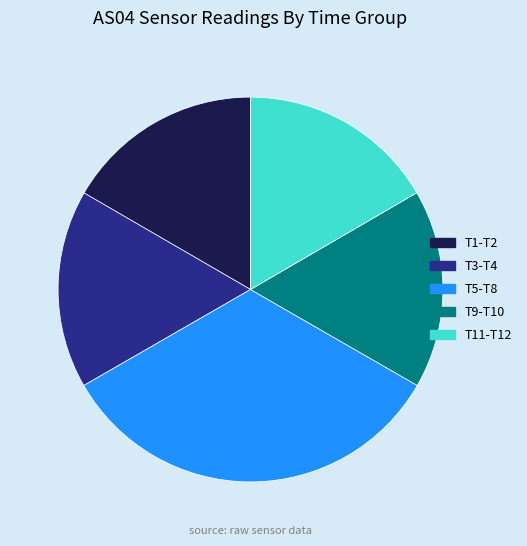

Which slice is the largest?

T5-T8